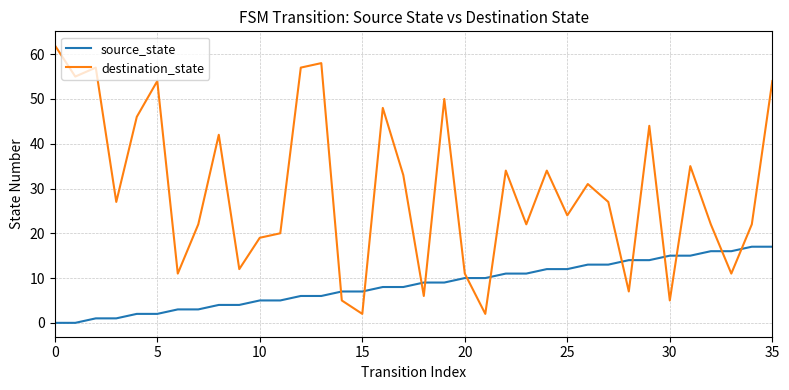

Which series has the widest spread of values?

destination_state